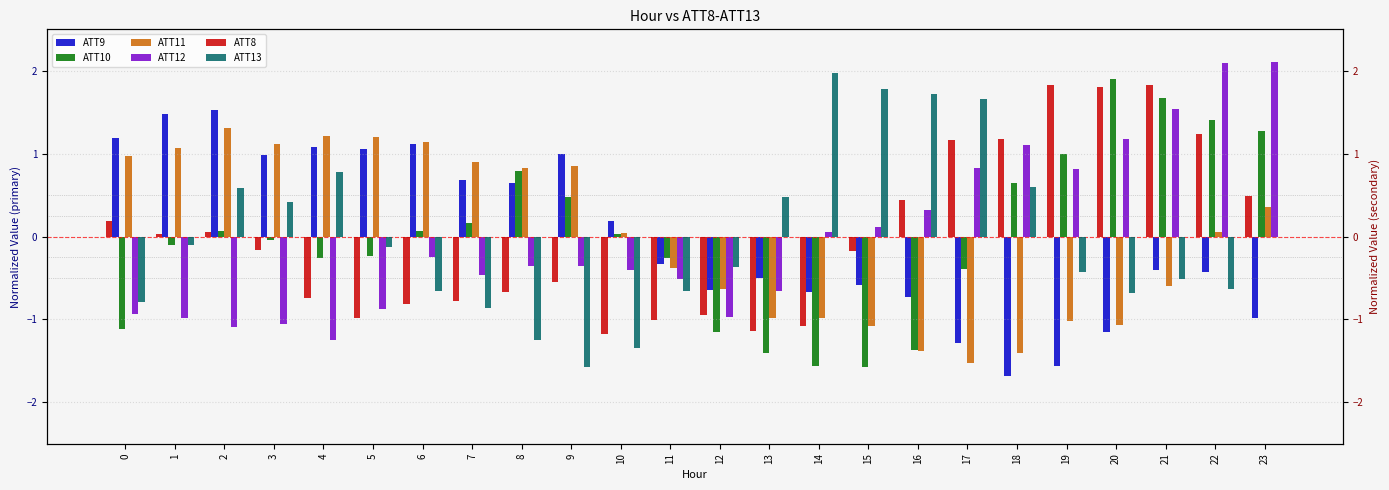

What are all the series names shown in the legend?

ATT9, ATT10, ATT11, ATT12, ATT8, ATT13